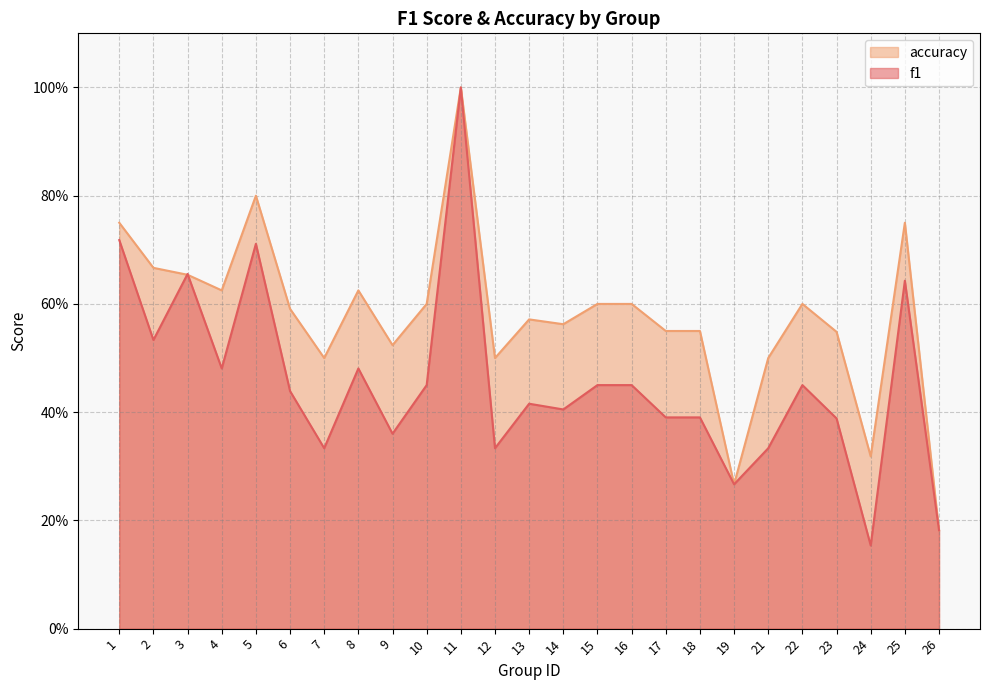

How many intersections are there between f1 and accuracy?

2